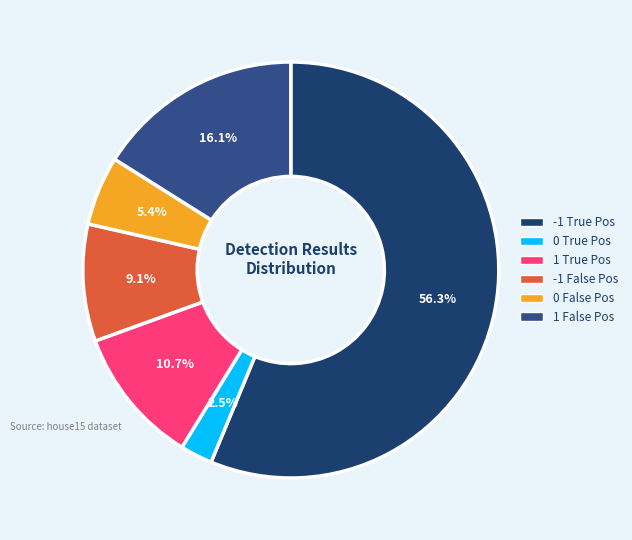

How many segments does this pie chart have?

6